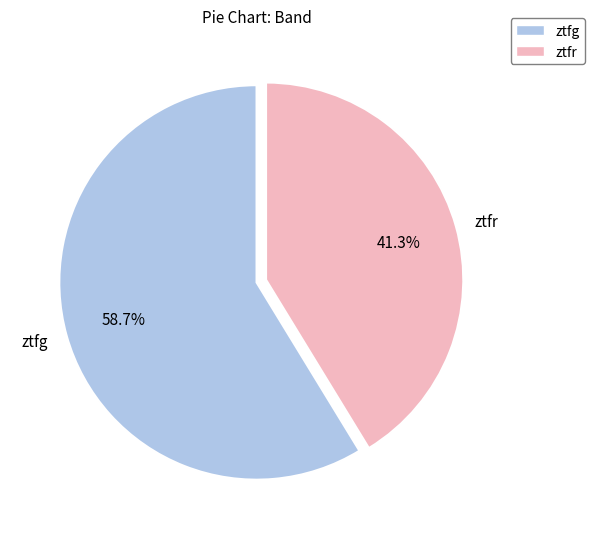

The ztfg slice represents 59% of the pie. True or false?

True